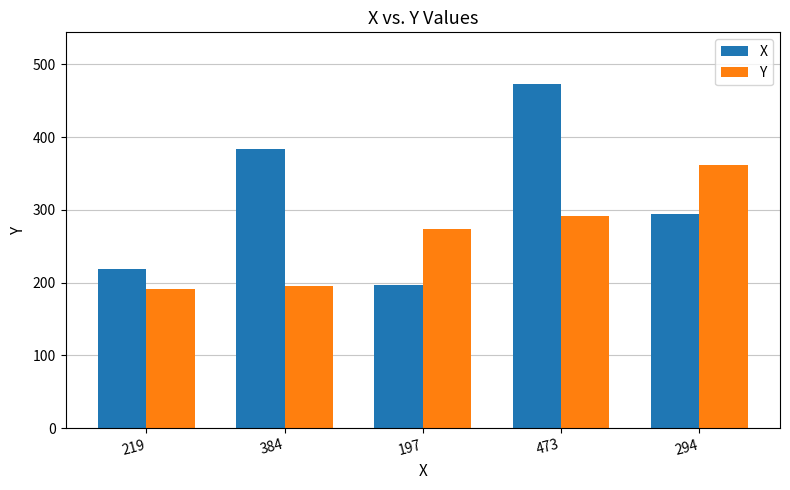

What is the value of the Y bar at the 4th from the left?

291